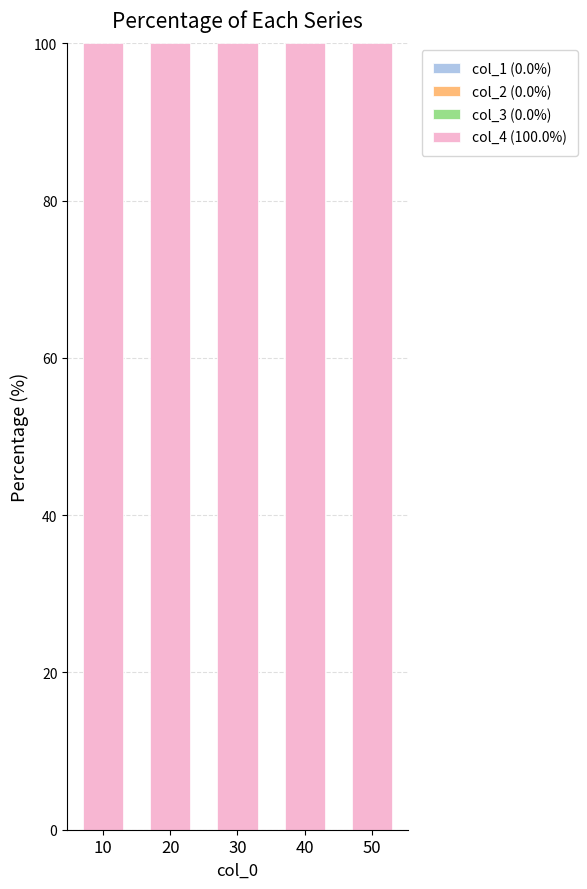

Are the bars grouped side by side (vs. stacked)?

No